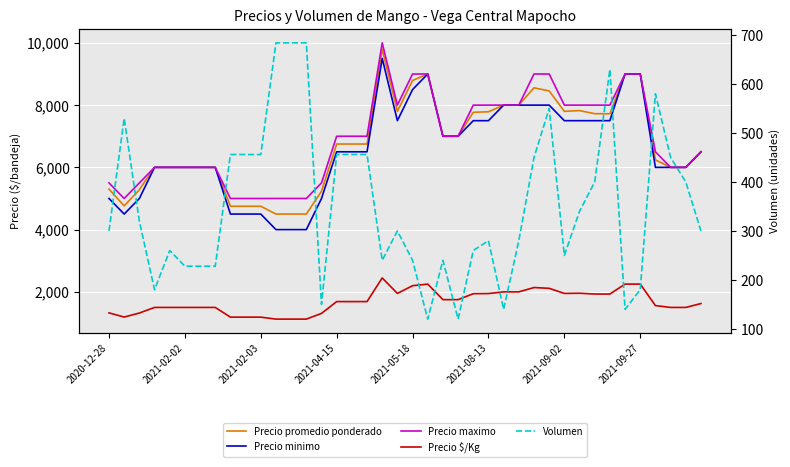

True or false: Precio promedio ponderado and Precio maximo intersect in this chart.

False